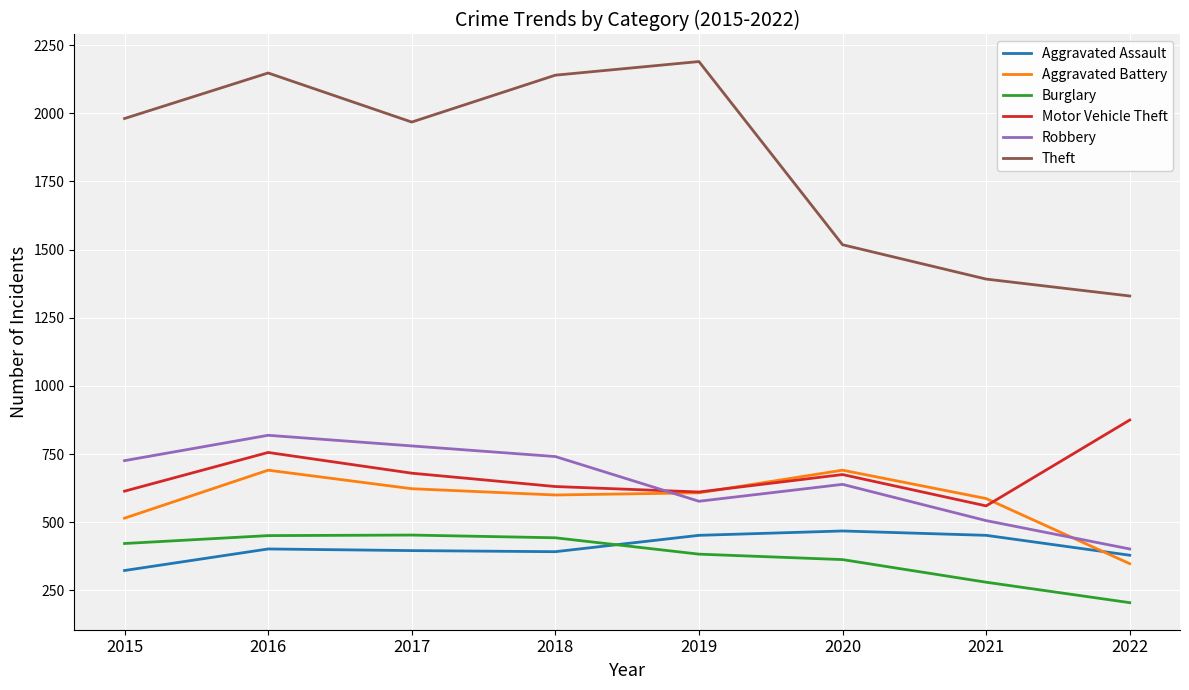

Where is the first local minimum for Theft?

2017